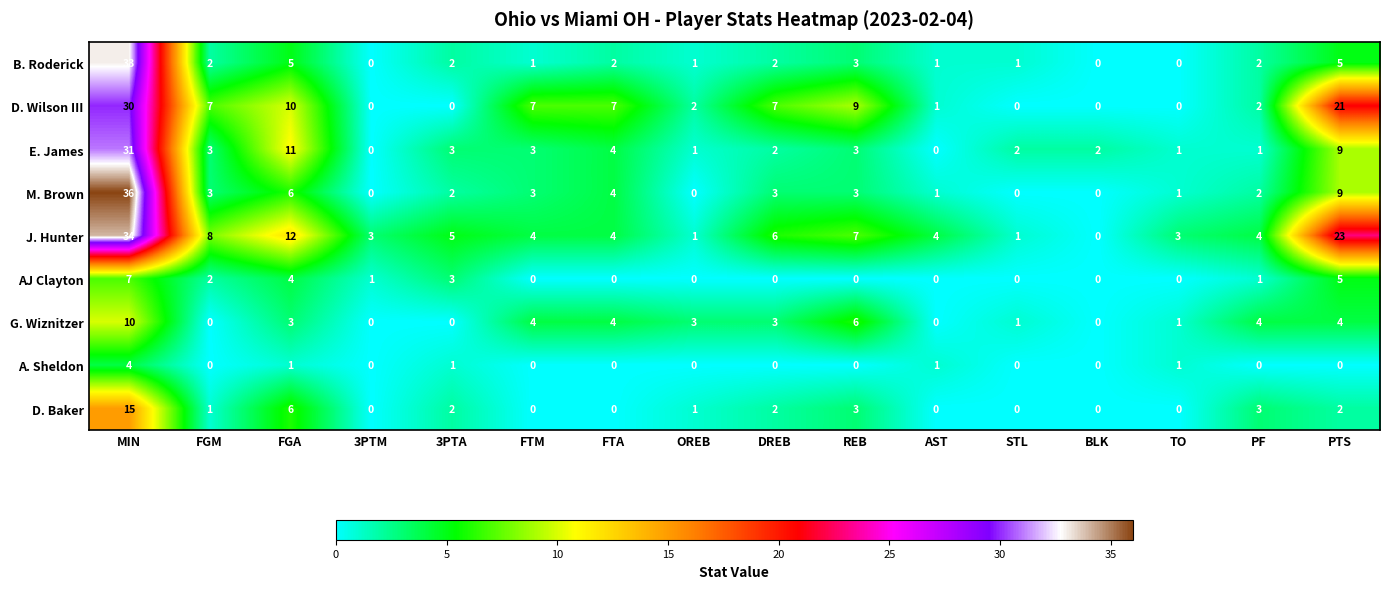

What is the sum of all G. Wiznitzer values?

43